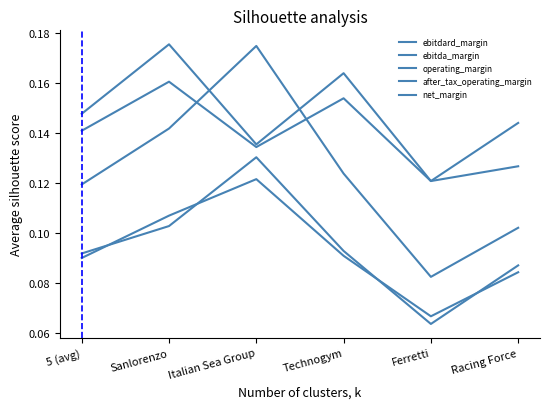

Count the number of data series in this chart.

5